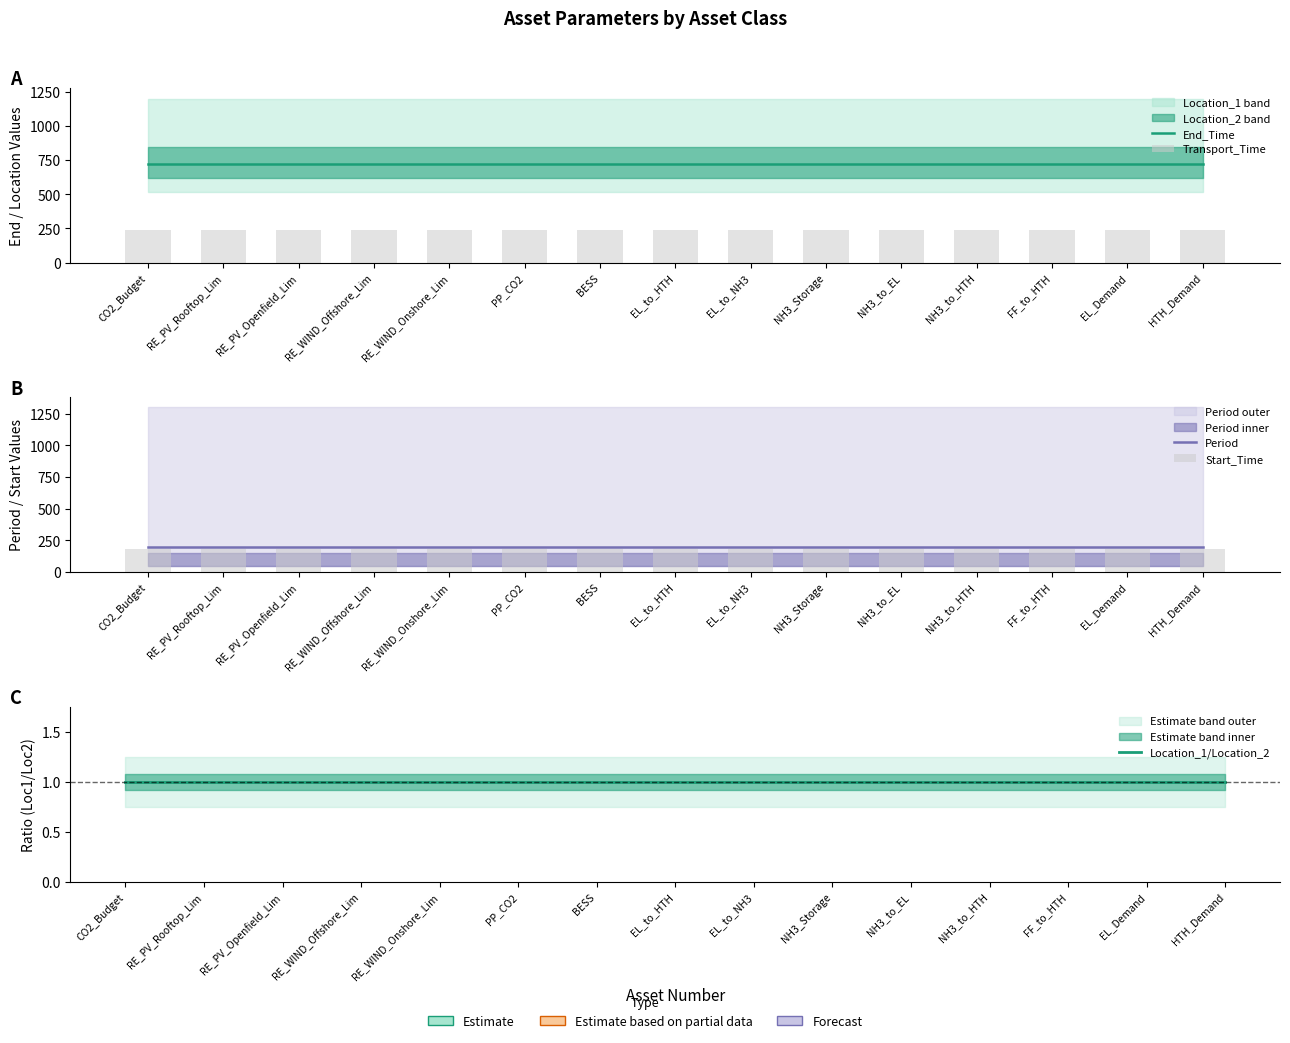

Which series changed the most between RE_WIND_Offshore_Lim and PP_CO2?

End_Time